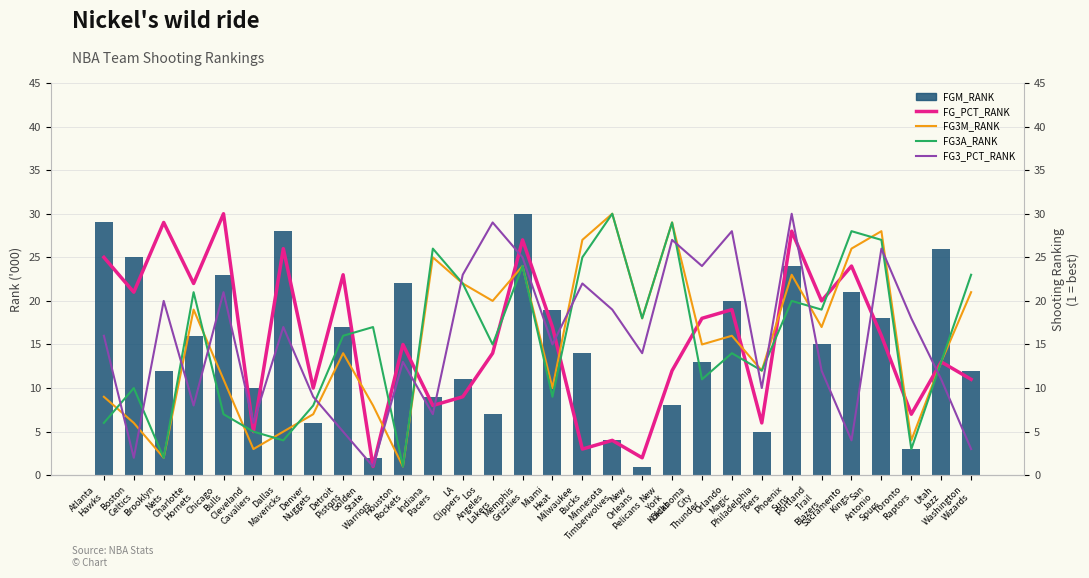

The value of FG3M_RANK at Indiana
Pacers is 44. True or false?

False